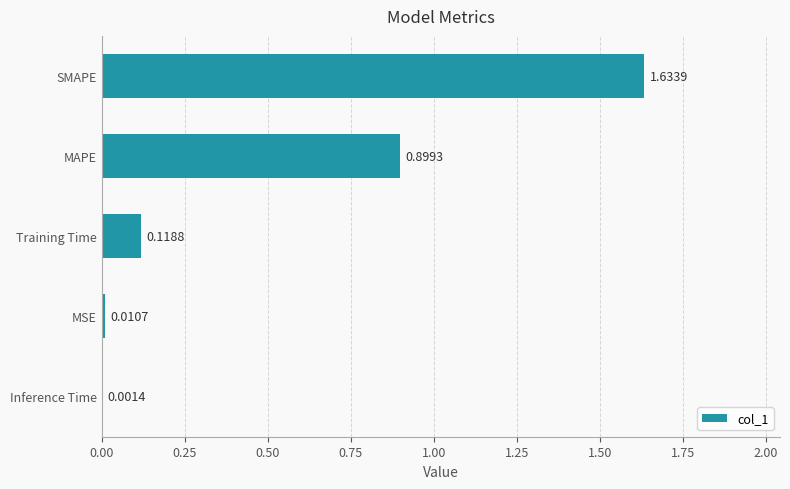

What is the sum of all values?

2.7